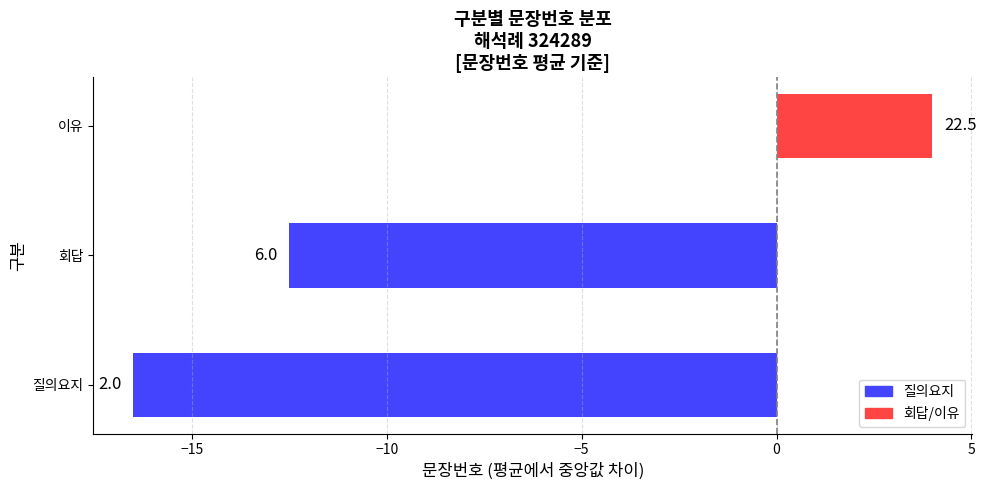

Are the bars horizontal?

Yes